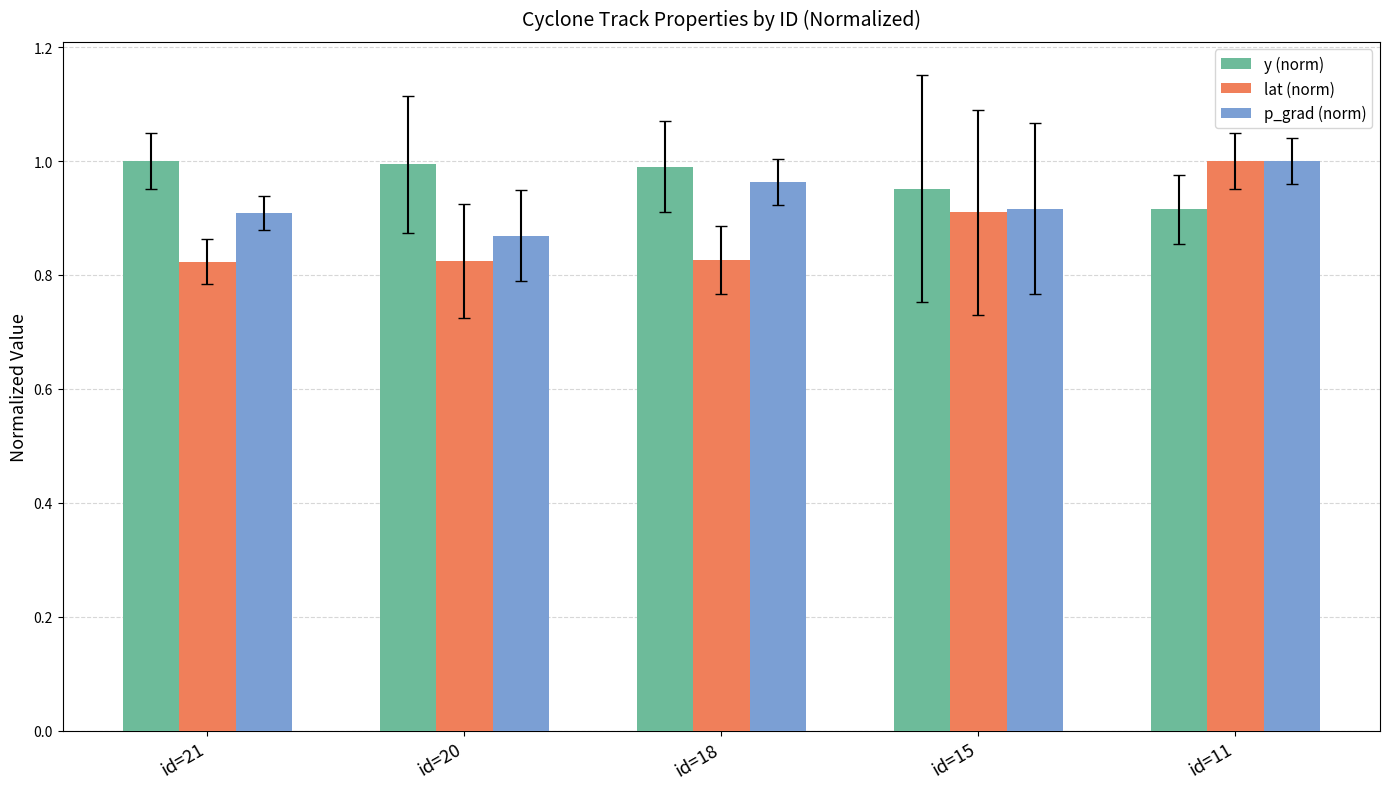

The y (norm) series shows 1.7 at id=20. True or false?

False